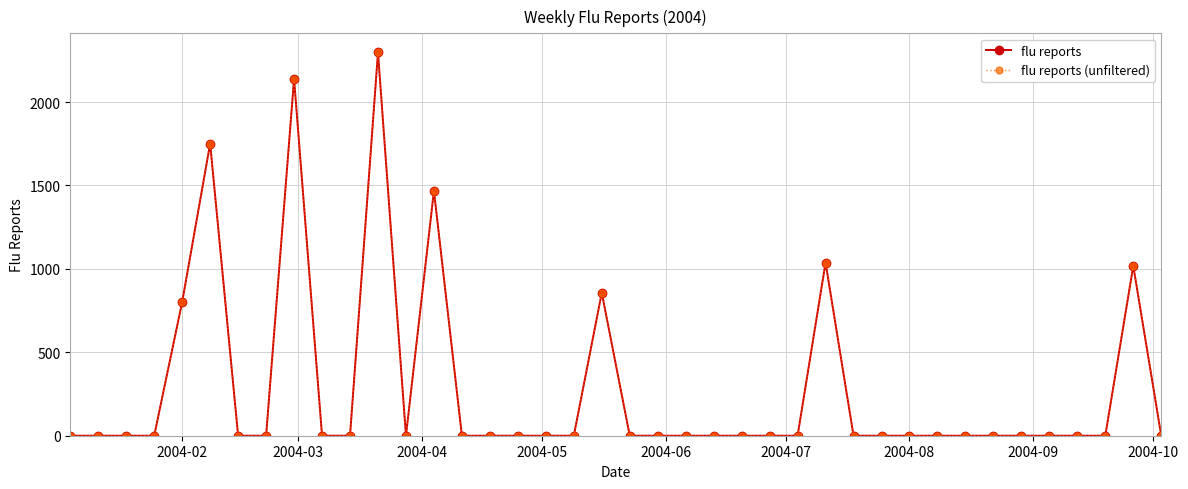

Is this an area chart (filled region under the line)?

No